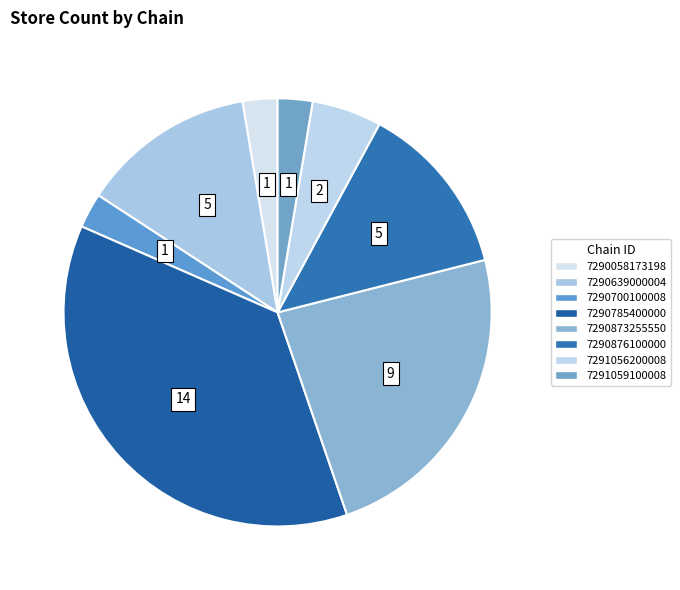

What percentage do 7290700100008 and 7290058173198 together represent?

5.3%